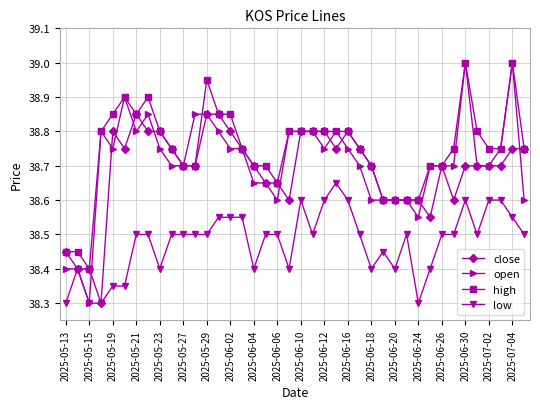

True or false: open has more than 1 interior local peaks.

True